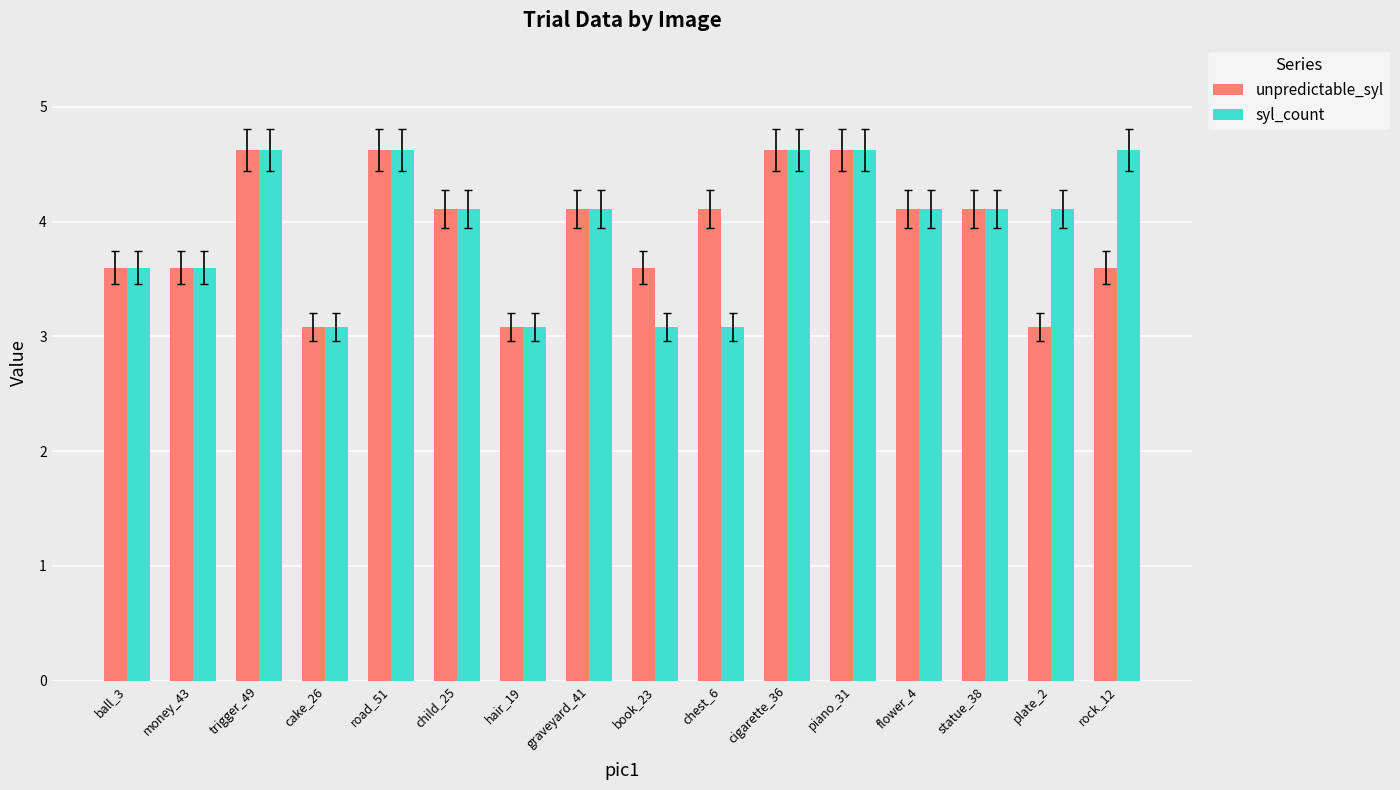

What is the sum of the unpredictable_syl values at hair_19 and flower_4?

7.2